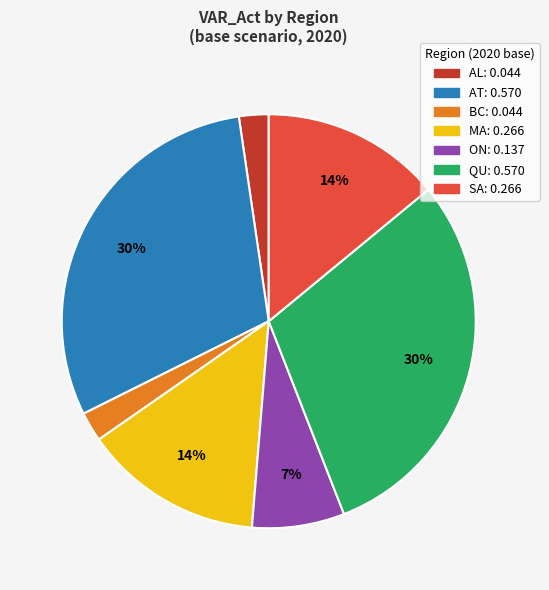

Is there a majority slice in this chart?

No